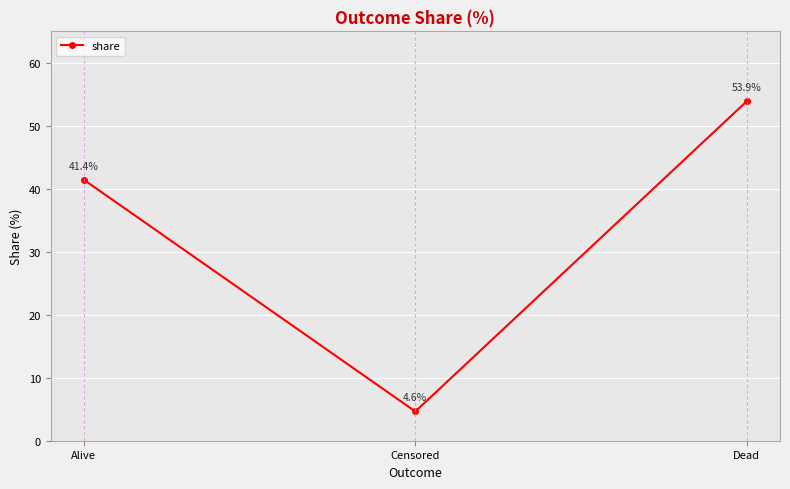

What is the average value?

33.3